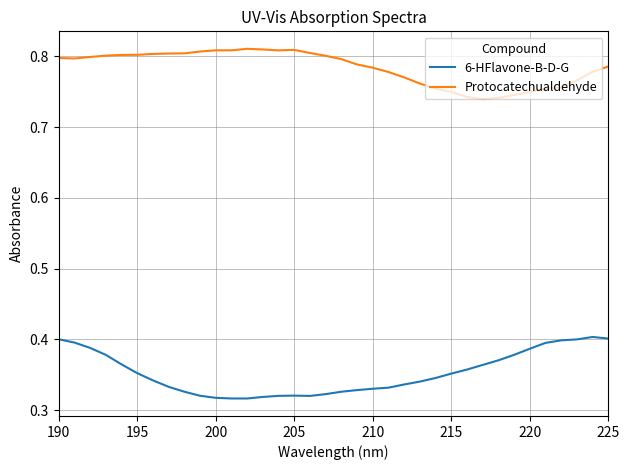

Which series has the largest total across all categories?

Protocatechualdehyde